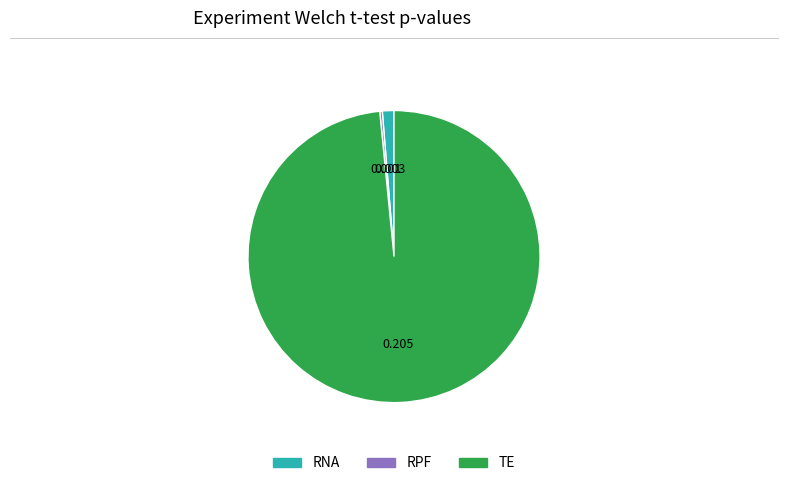

Which slice is the largest?

TE